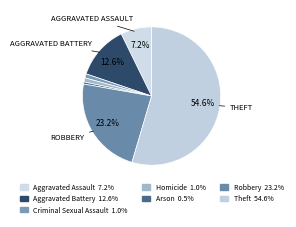

How many slices are in this pie chart?

7